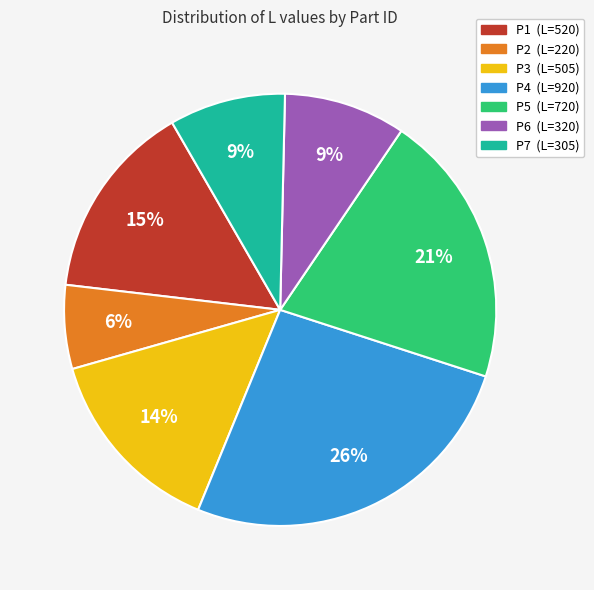

What is the smallest slice in the pie chart?

P2